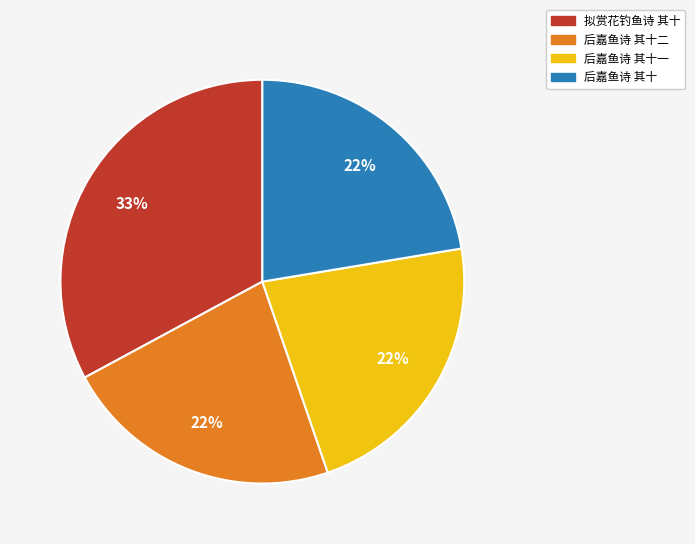

To the nearest percent, what portion does 后嘉鱼诗 其十二 represent?

22%